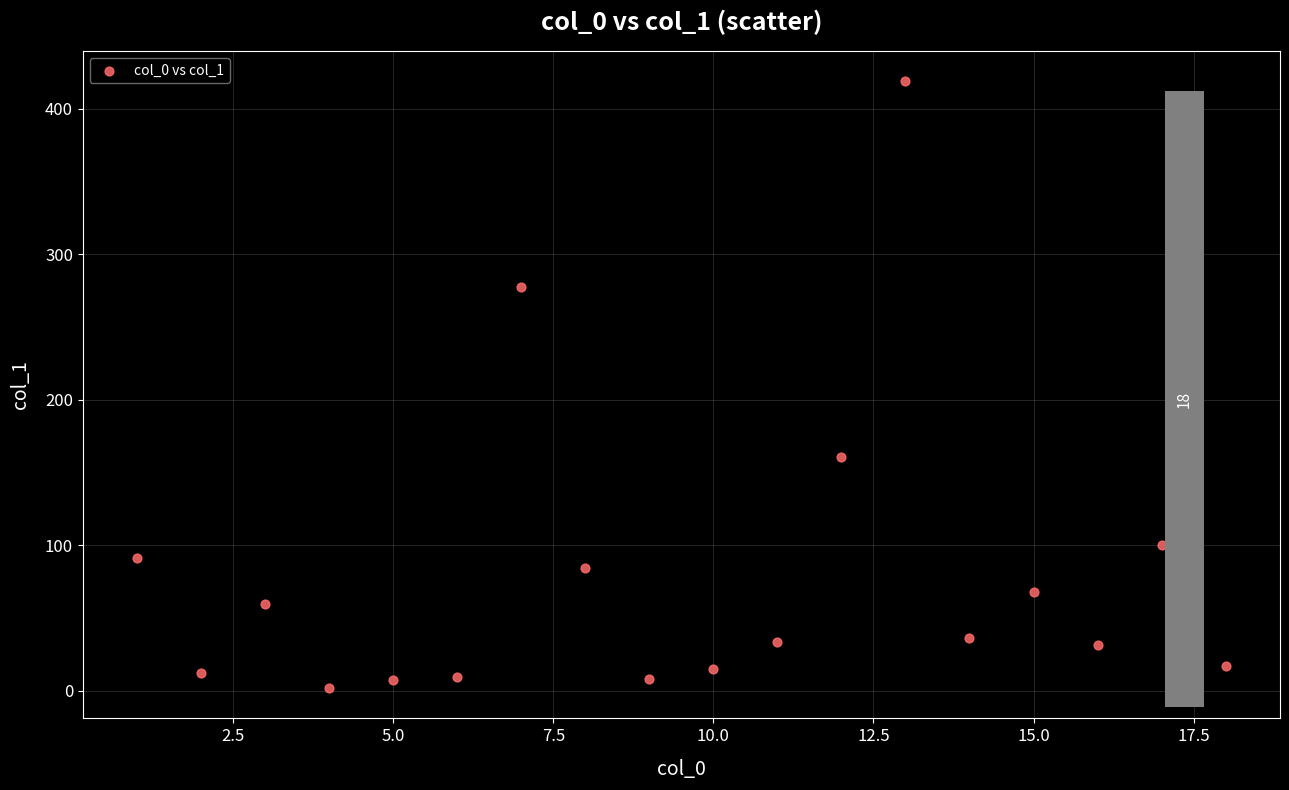

What Y value in the scatter plot is closest to 210?

160.4